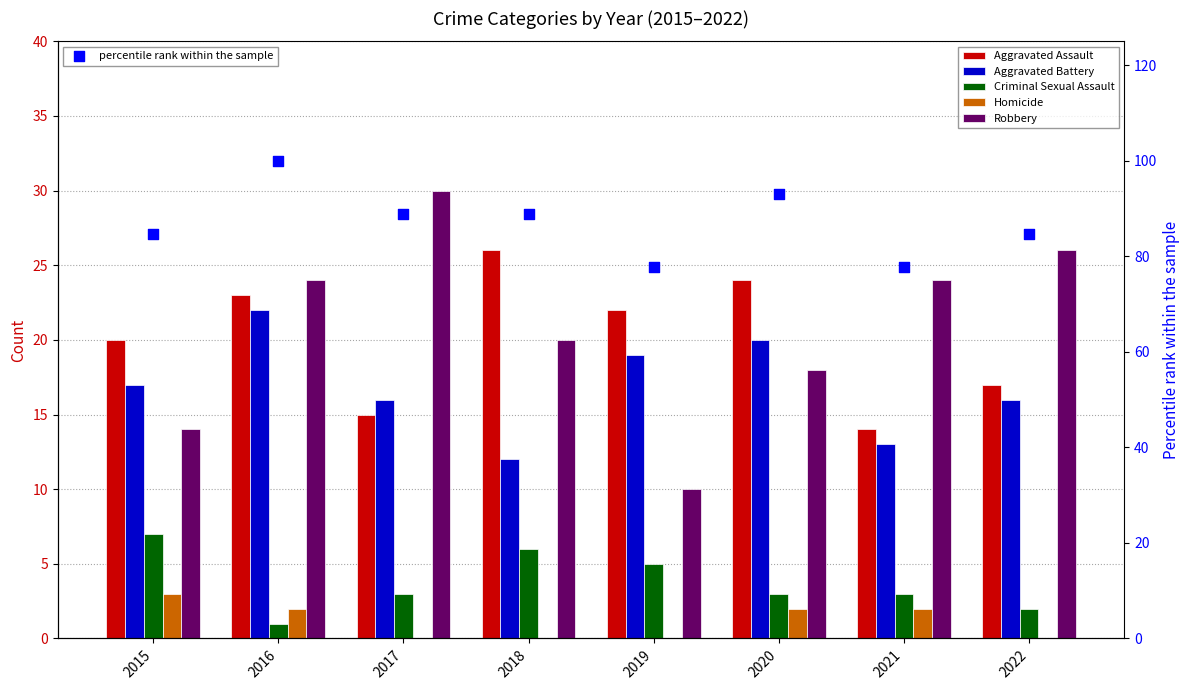

Is the value of percentile rank within the sample at 2015 greater than the value of Robbery at 2017?

Yes